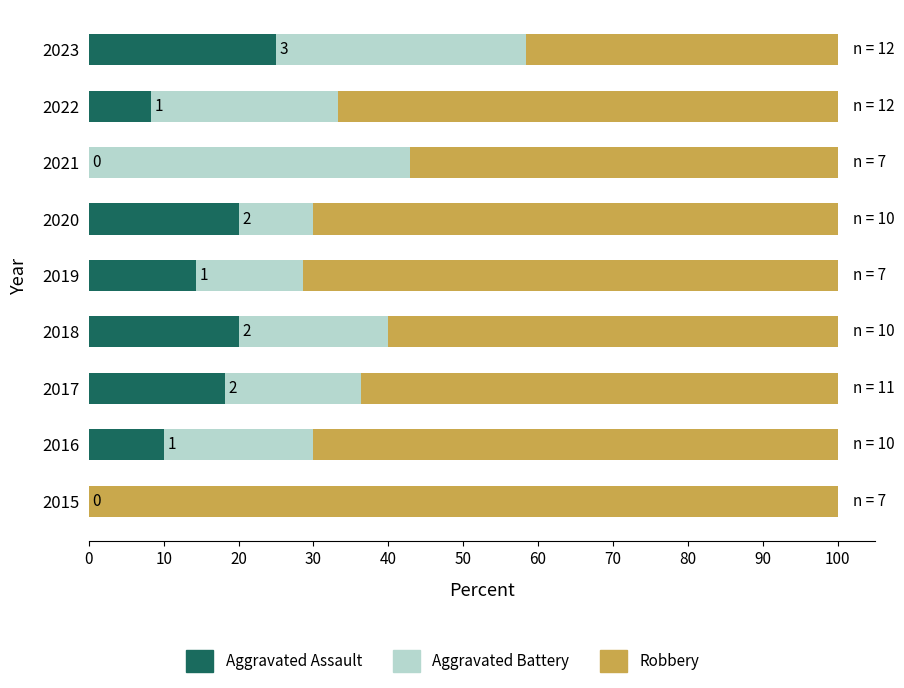

How many values in the Aggravated Assault series exceed 14?

5